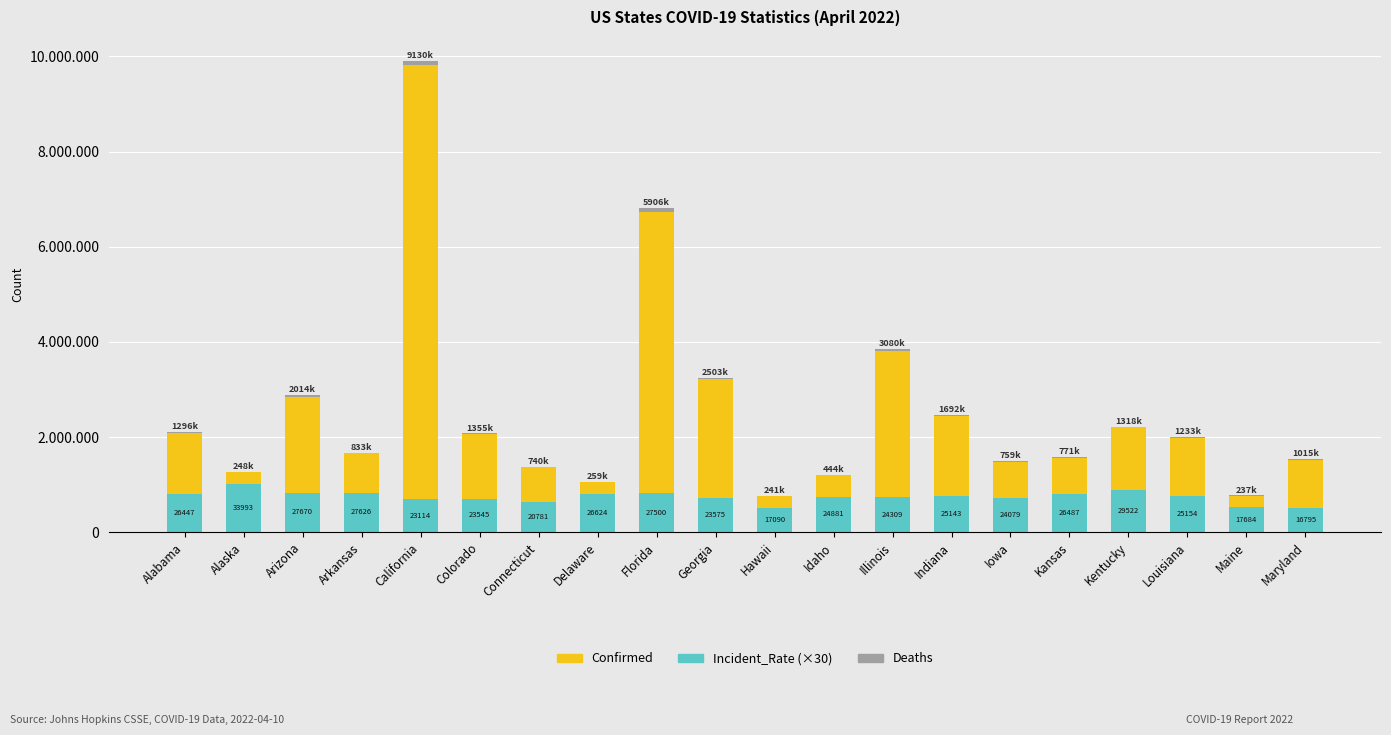

Rank the series by their maximum value, from highest to lowest.

Confirmed, Incident_Rate (×30), Deaths